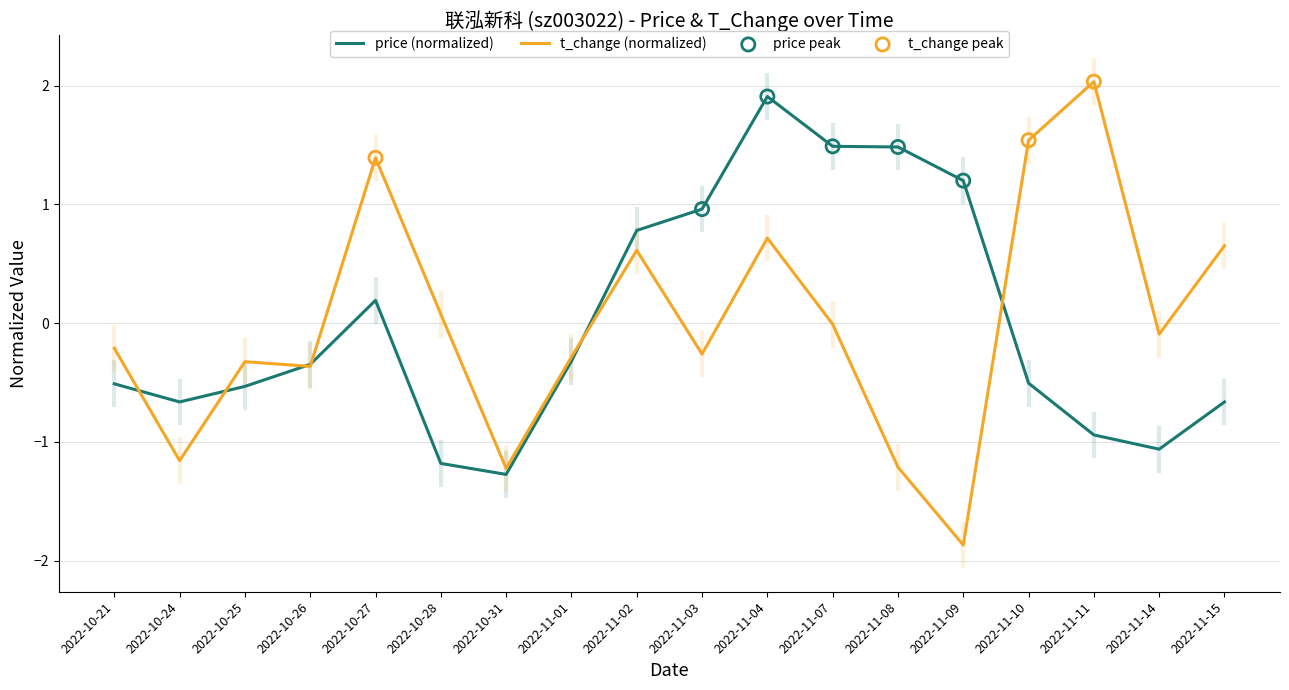

What is the total value across all series at 2022-10-21?

-0.7